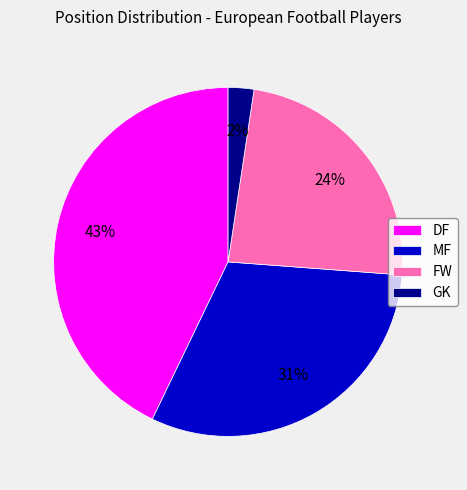

How many segments does this pie chart have?

4